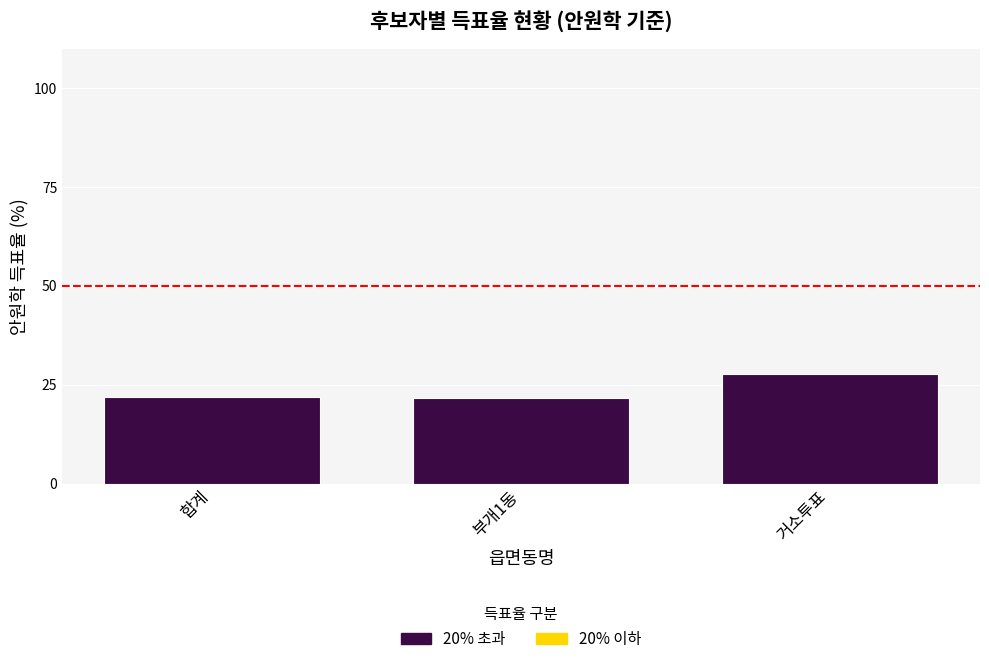

What position from the right is 부개1동?

2